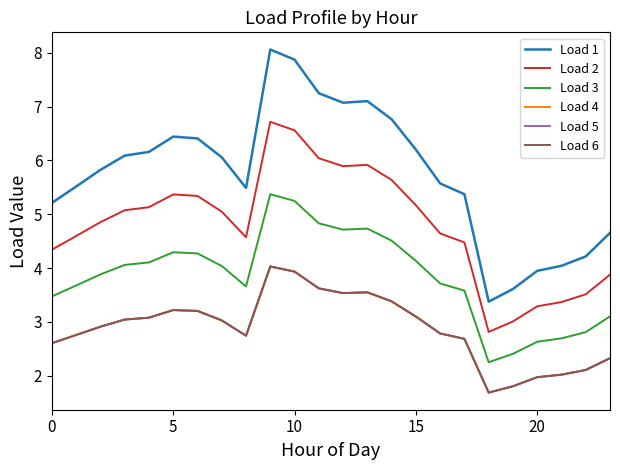

Is this an area chart (filled region under the line)?

No